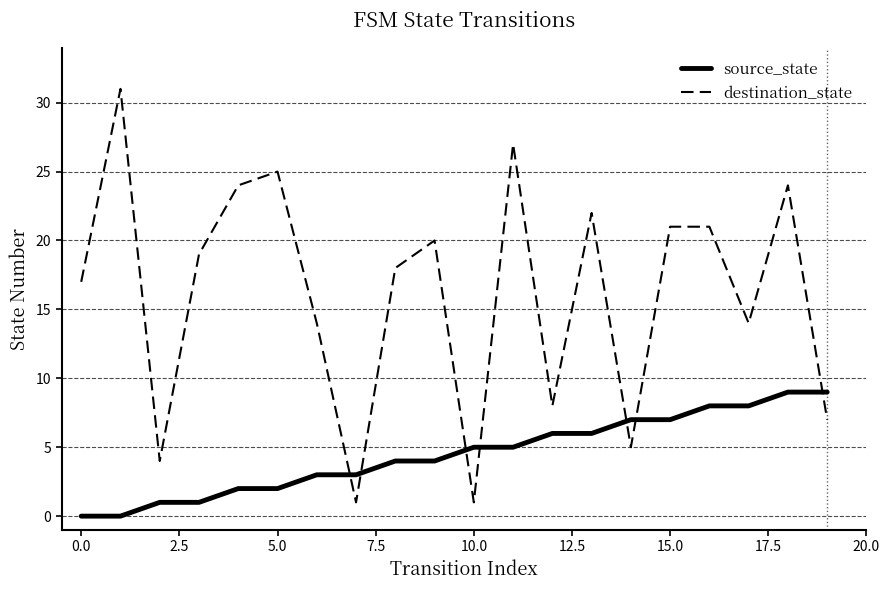

Which series has the largest range (max minus min)?

destination_state